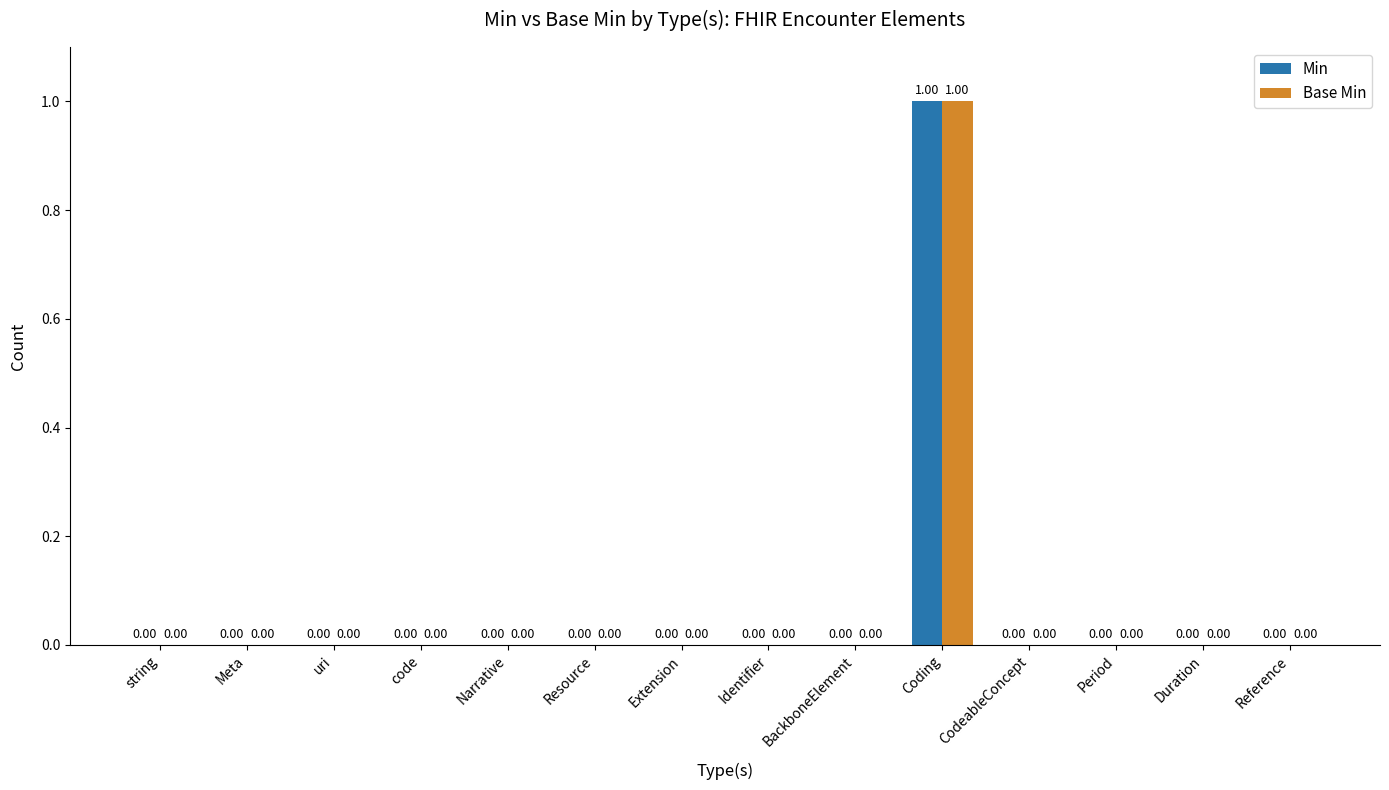

At which category is the sum across all series the highest?

Coding